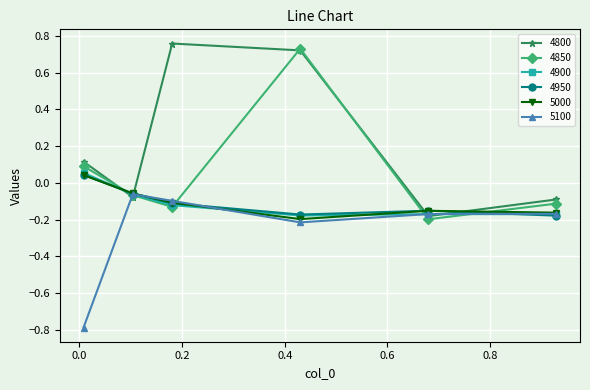

At how many categories does at least one series exceed 0?

3